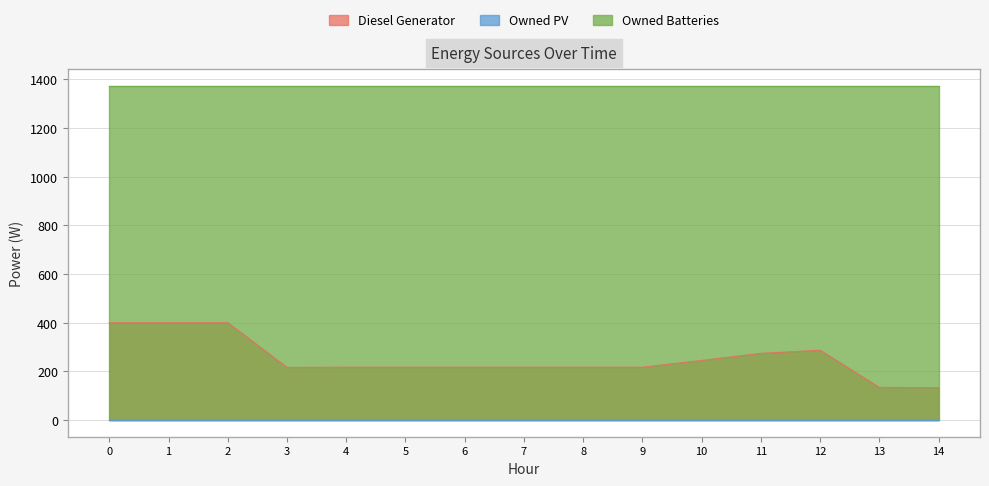

List the series in order of their overall mean, lowest first.

Owned PV, Diesel Generator, Owned Batteries